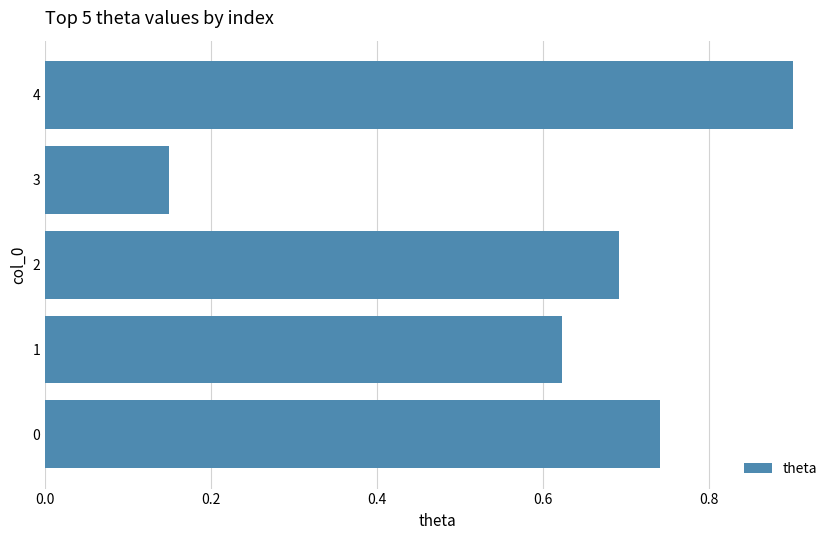

At which category does the chart reach its minimum across all series?

3